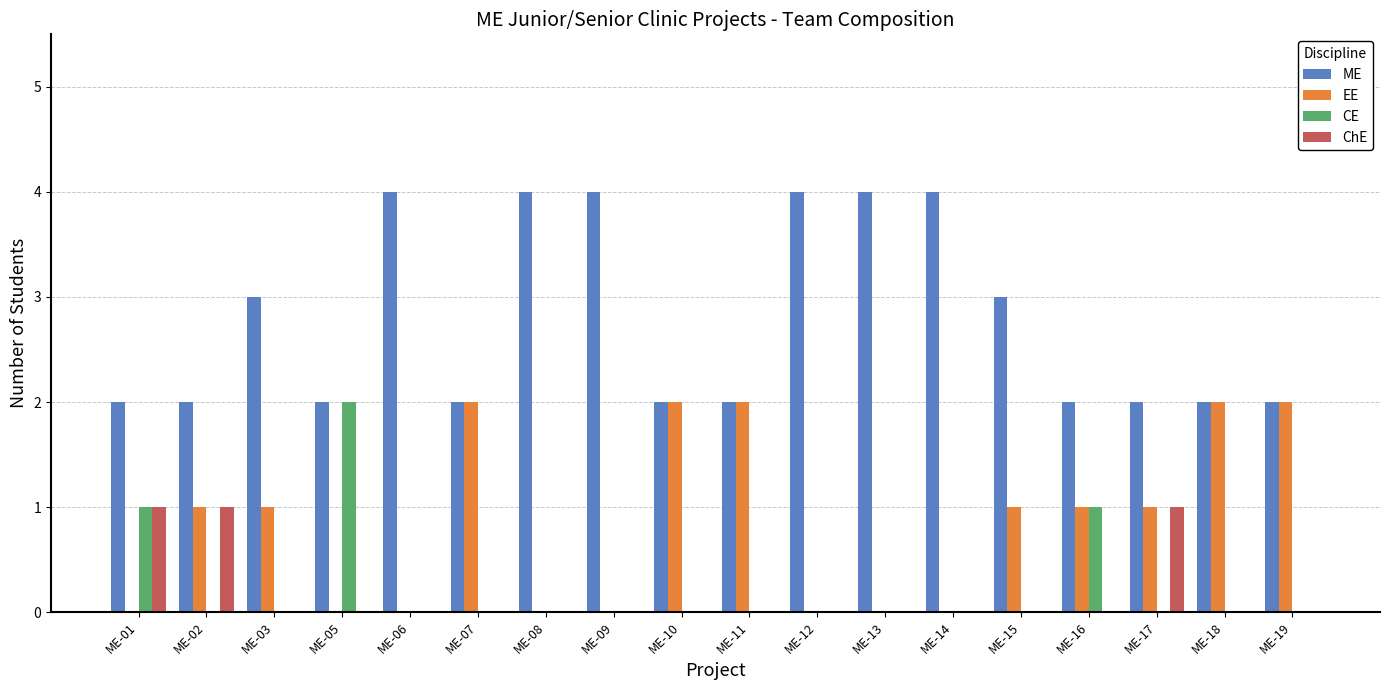

Reading right to left, extract all data points from this chart.

ME: ME-19=2	ME-18=2	ME-17=2	ME-16=2	ME-15=3	ME-14=4	ME-13=4	ME-12=4	ME-11=2	ME-10=2	ME-09=4	ME-08=4	ME-07=2	ME-06=4	ME-05=2	ME-03=3	ME-02=2	ME-01=2
EE: ME-19=2	ME-18=2	ME-17=1	ME-16=1	ME-15=1	ME-14=0	ME-13=0	ME-12=0	ME-11=2	ME-10=2	ME-09=0	ME-08=0	ME-07=2	ME-06=0	ME-05=0	ME-03=1	ME-02=1	ME-01=0
CE: ME-19=0	ME-18=0	ME-17=0	ME-16=1	ME-15=0	ME-14=0	ME-13=0	ME-12=0	ME-11=0	ME-10=0	ME-09=0	ME-08=0	ME-07=0	ME-06=0	ME-05=2	ME-03=0	ME-02=0	ME-01=1
ChE: ME-19=0	ME-18=0	ME-17=1	ME-16=0	ME-15=0	ME-14=0	ME-13=0	ME-12=0	ME-11=0	ME-10=0	ME-09=0	ME-08=0	ME-07=0	ME-06=0	ME-05=0	ME-03=0	ME-02=1	ME-01=1